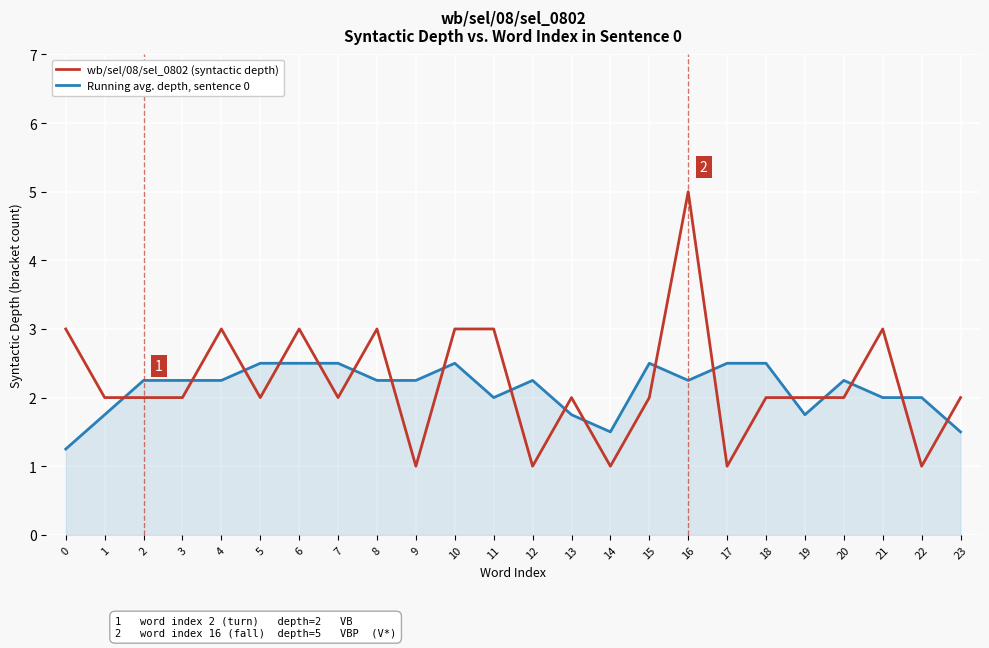

At which category is the sum across all series the highest?

16